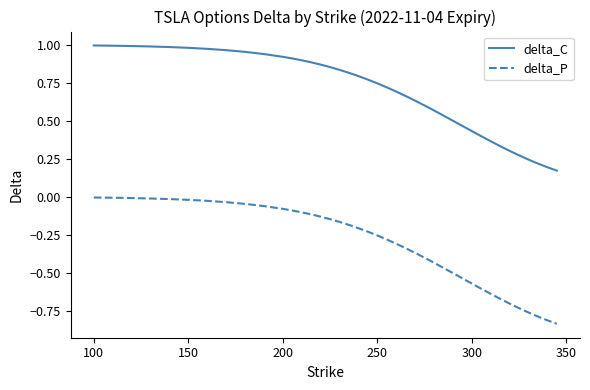

How many lines are shown in the chart?

2